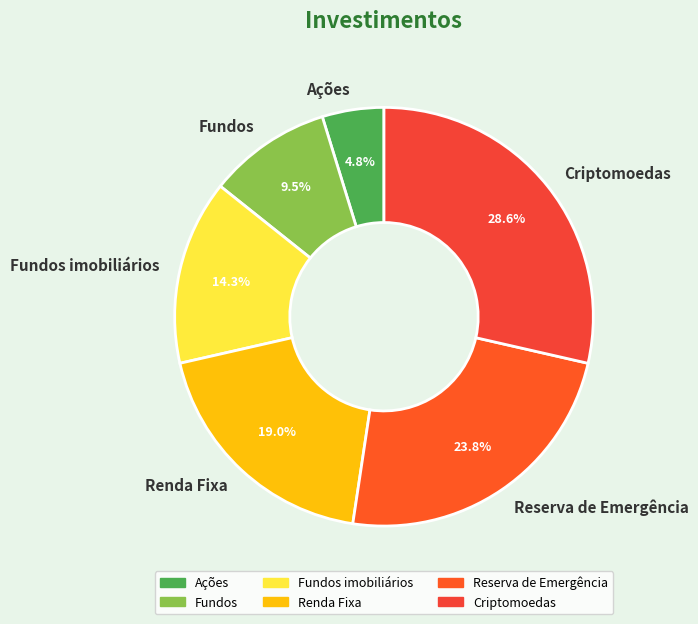

To the nearest percent, what portion does Criptomoedas represent?

29%